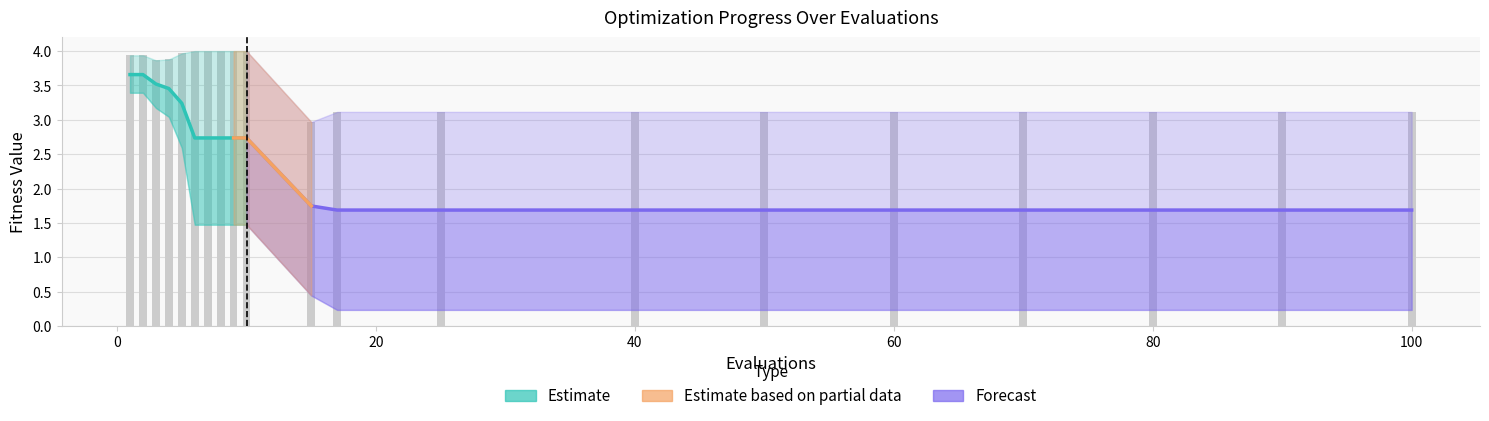

What is the spread (max minus min) of values at 2?

0.5